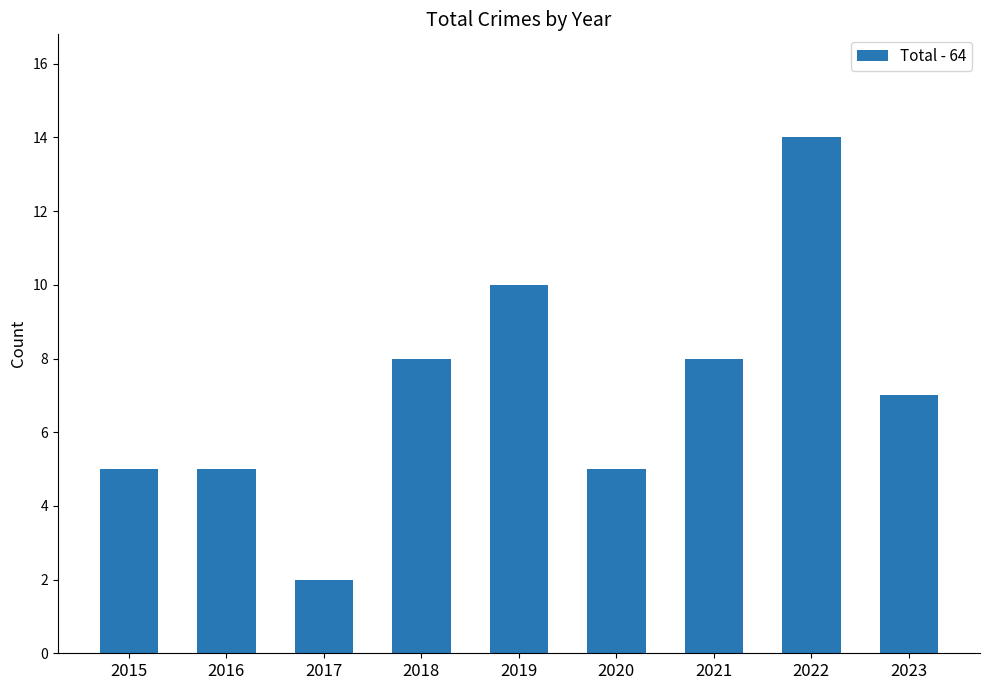

True or false: the data shows 8 at 2022.

False